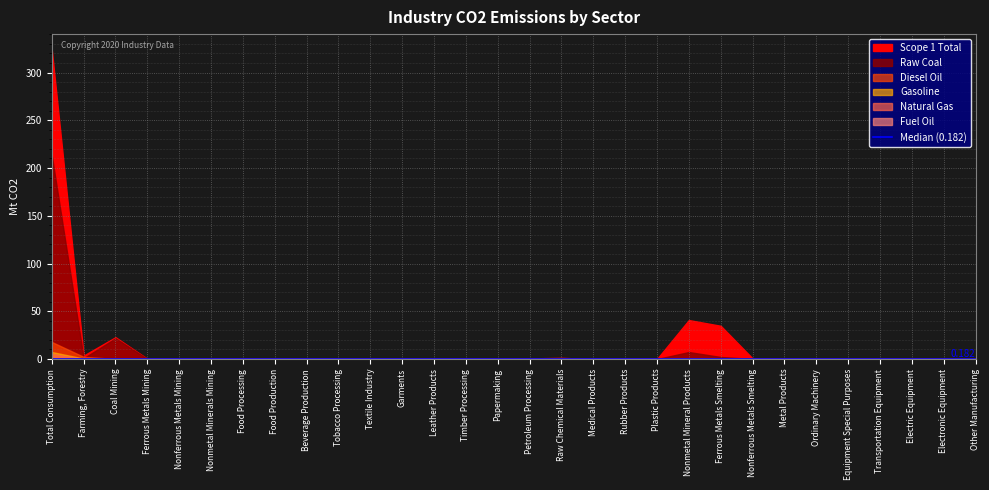

What is the label of the 8th point from the left?

Food Production